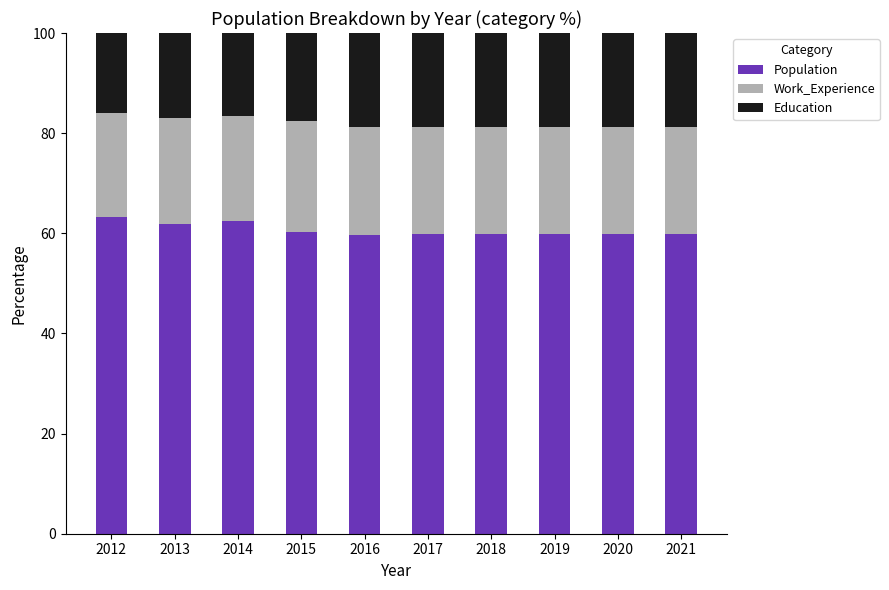

What is the total value across all series at 2012?

100.0